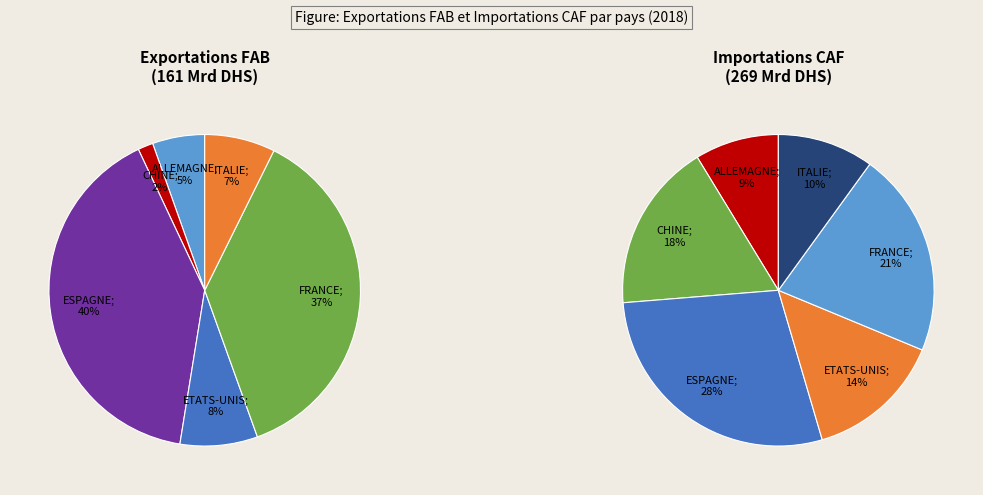

How many segments does this pie chart have?

6